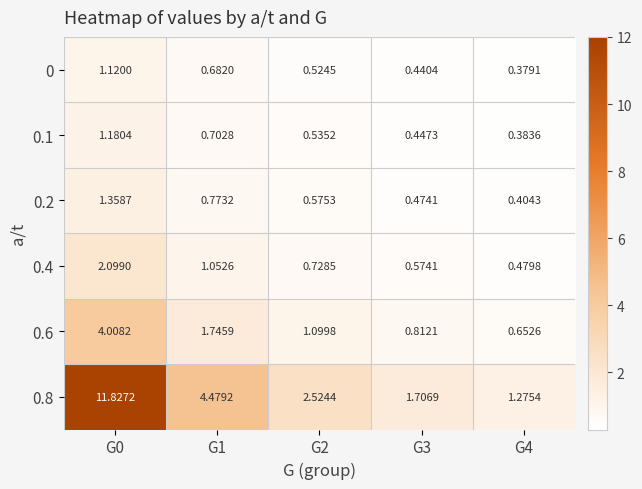

Which category has the highest value across all series?

G0